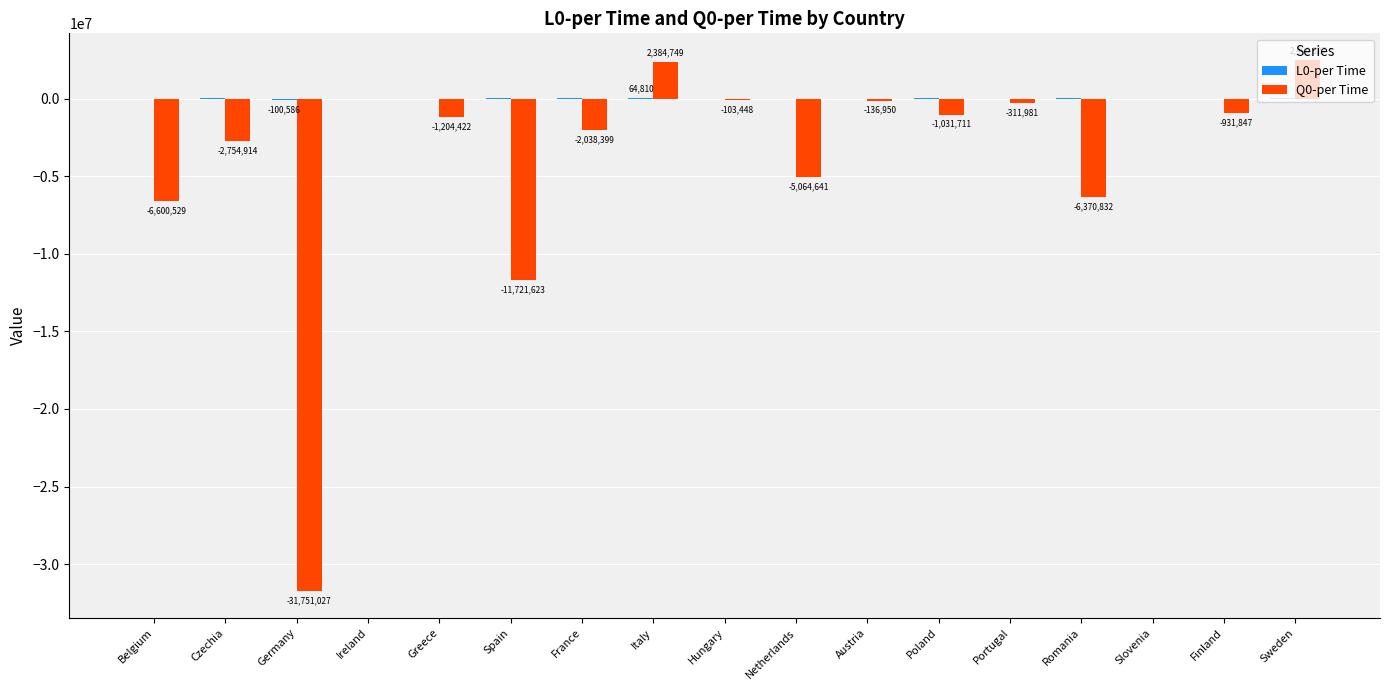

What is the highest value of the Q0-per Time series?

2490827.5